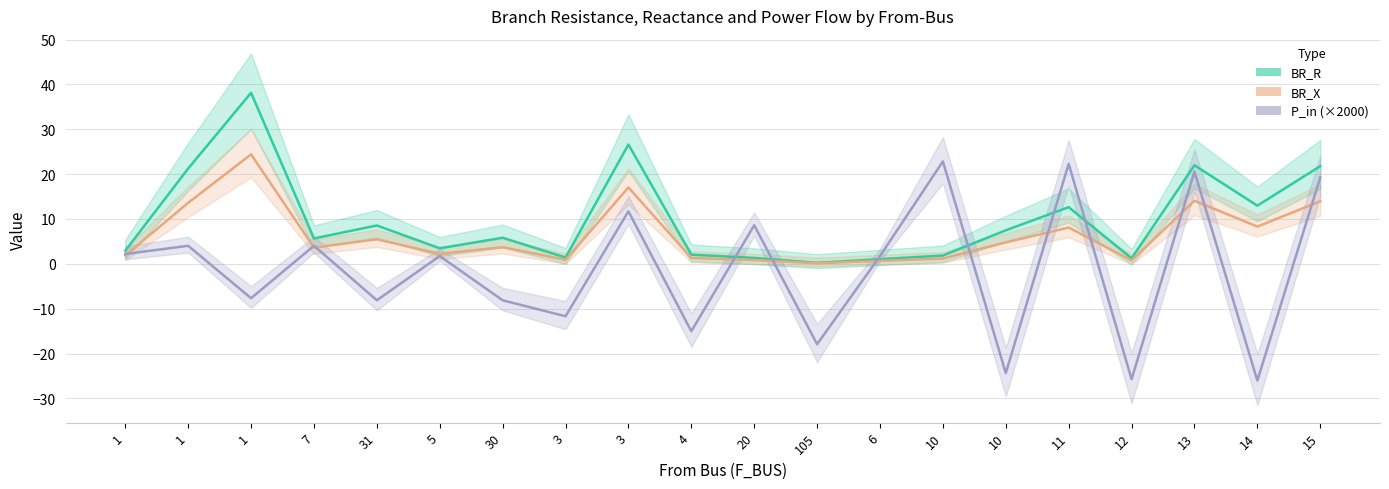

Which series changed the most between 1 and 3?

P_in (×2000)